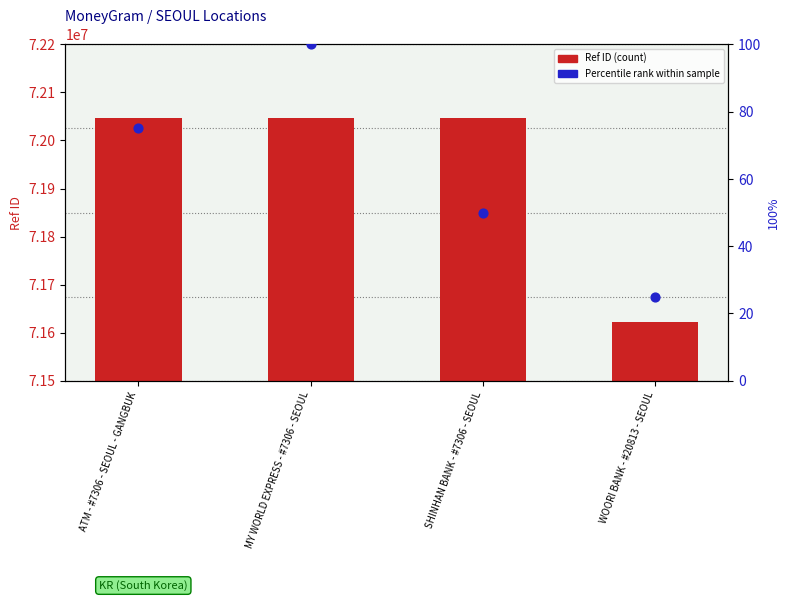

What is the total value across all series at ATM - #7306 - SEOUL - GANGBUK?

72046533